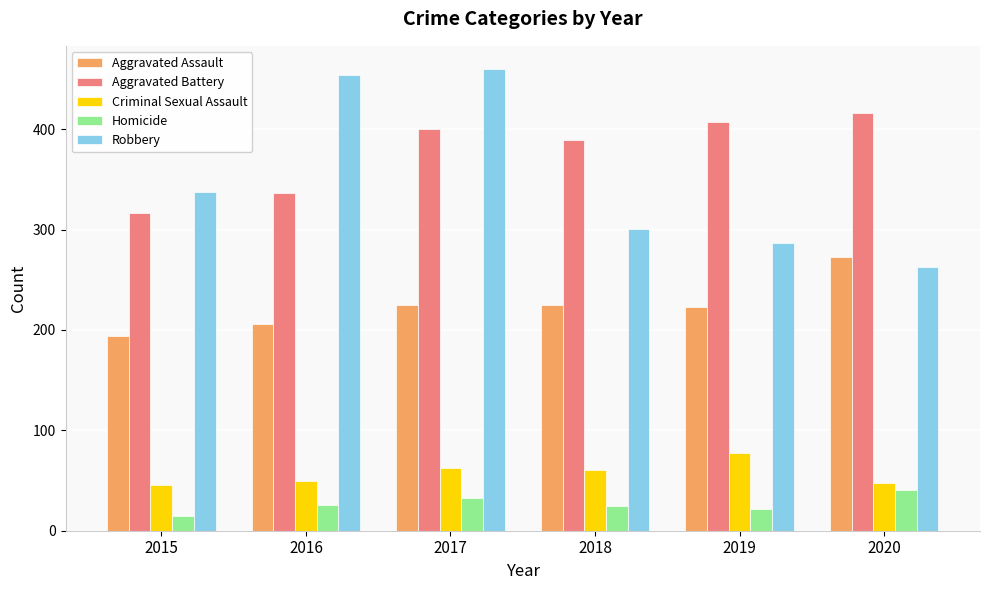

Is the value of Homicide at 2015 greater than the value of Criminal Sexual Assault at 2020?

No